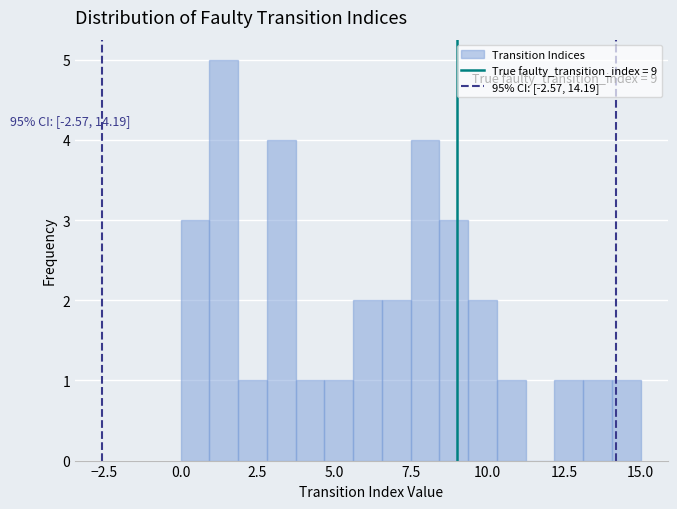

Read against the x-axis, roughly where is the centre of the tallest bar?

1.5